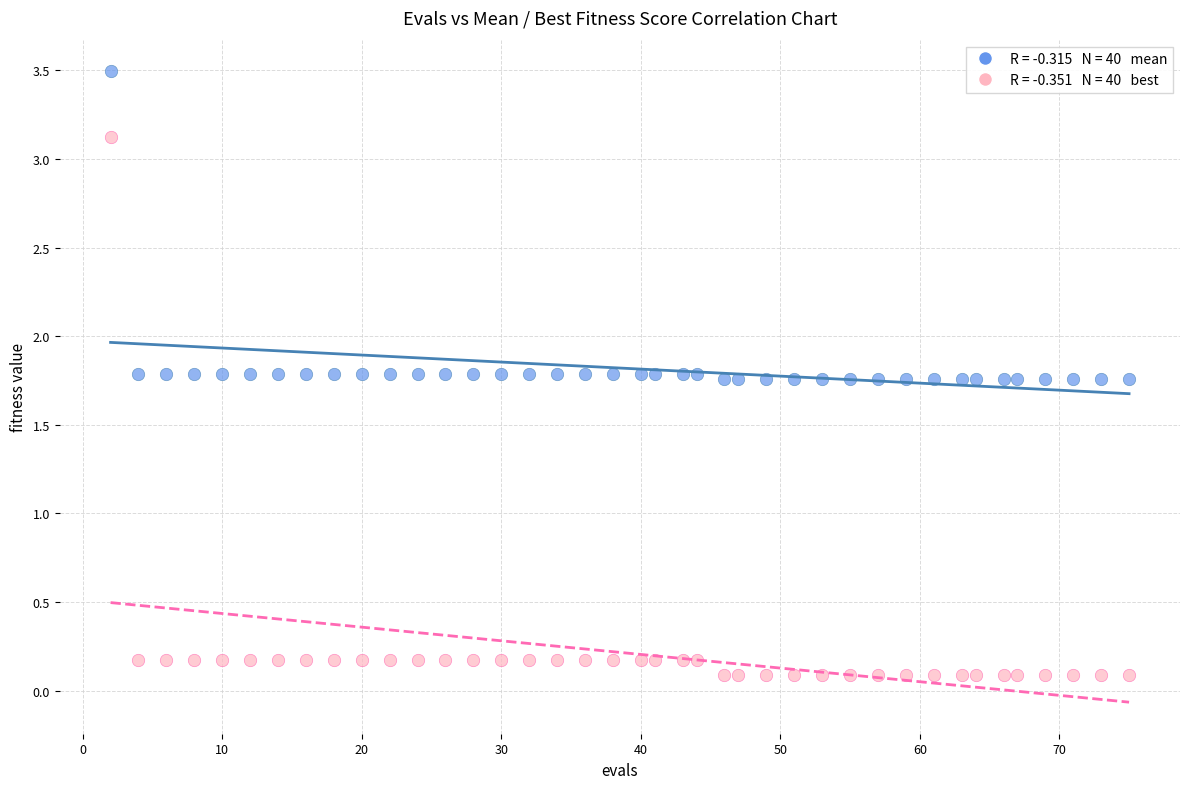

Across all data points, what is the range of X values (max minus min)?

73.0